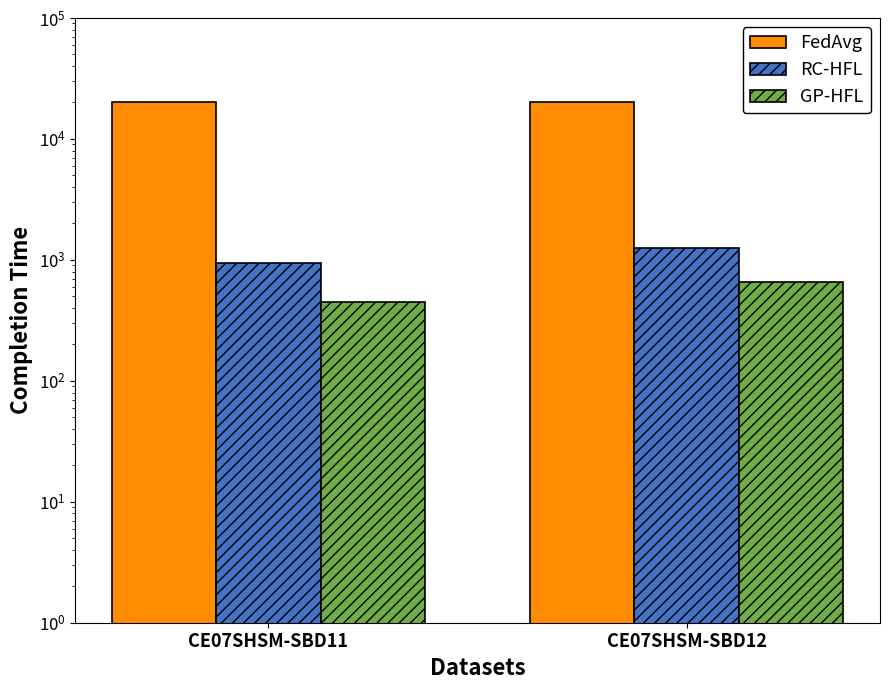

What is the minimum value for RC-HFL?

950